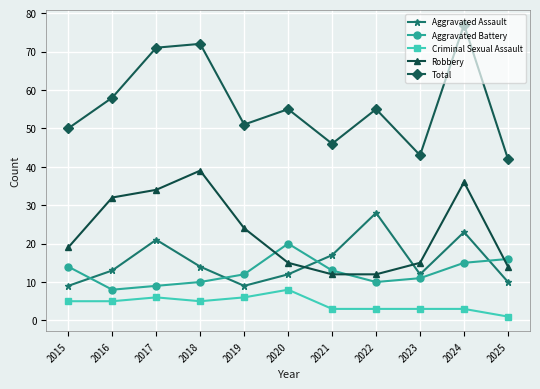

Reading left to right, extract all data points from this chart.

Aggravated Assault: 2015=9	2016=13	2017=21	2018=14	2019=9	2020=12	2021=17	2022=28	2023=12	2024=23	2025=10
Aggravated Battery: 2015=14	2016=8	2017=9	2018=10	2019=12	2020=20	2021=13	2022=10	2023=11	2024=15	2025=16
Criminal Sexual Assault: 2015=5	2016=5	2017=6	2018=5	2019=6	2020=8	2021=3	2022=3	2023=3	2024=3	2025=1
Robbery: 2015=19	2016=32	2017=34	2018=39	2019=24	2020=15	2021=12	2022=12	2023=15	2024=36	2025=14
Total: 2015=50	2016=58	2017=71	2018=72	2019=51	2020=55	2021=46	2022=55	2023=43	2024=77	2025=42